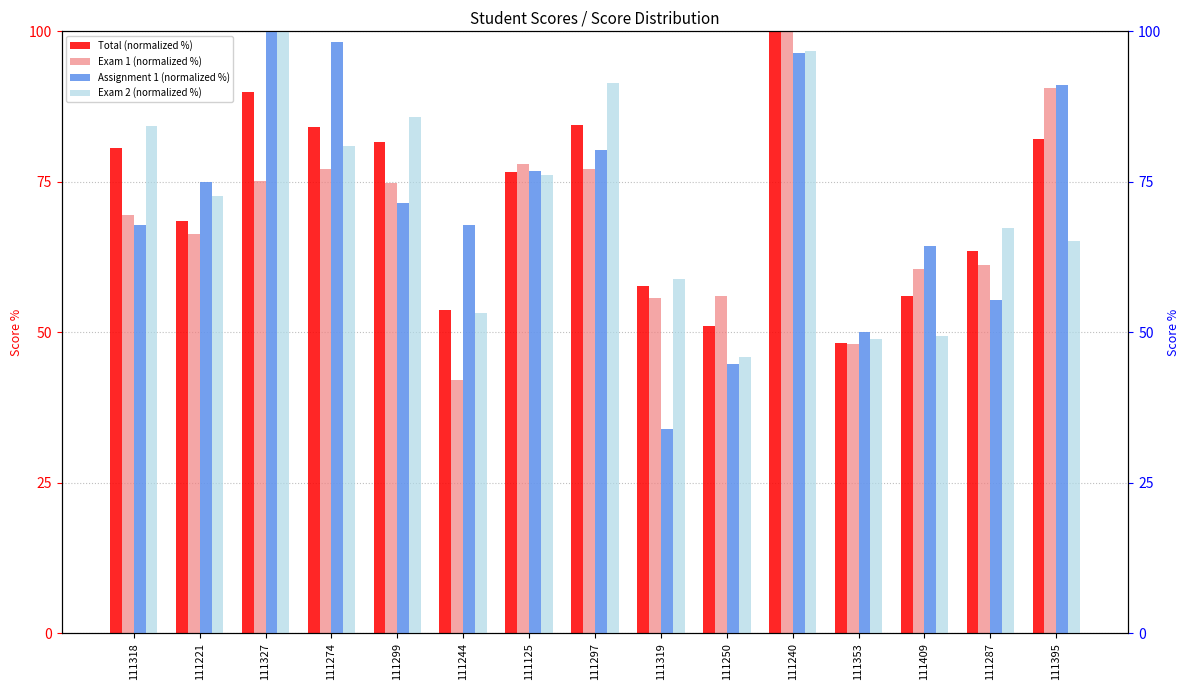

Reading left to right, what are all the values shown in this chart?

Total (normalized %): 80.7	68.5	89.9	84.2	81.6	53.6	76.6	84.5	57.7	51.0	100.0	48.3	56.0	63.6	82.0
Exam 1 (normalized %): 69.4	66.3	75.1	77.1	74.9	42.0	78.0	77.1	55.7	56.0	100.0	48.0	60.6	61.1	90.6
Assignment 1 (normalized %): 67.9	75.0	100.0	98.2	71.4	67.9	76.8	80.4	33.9	44.6	96.4	50.0	64.3	55.4	91.1
Exam 2 (normalized %): 84.2	72.6	100.0	81.0	85.7	53.3	76.2	91.4	58.9	45.8	96.7	48.8	49.4	67.3	65.2